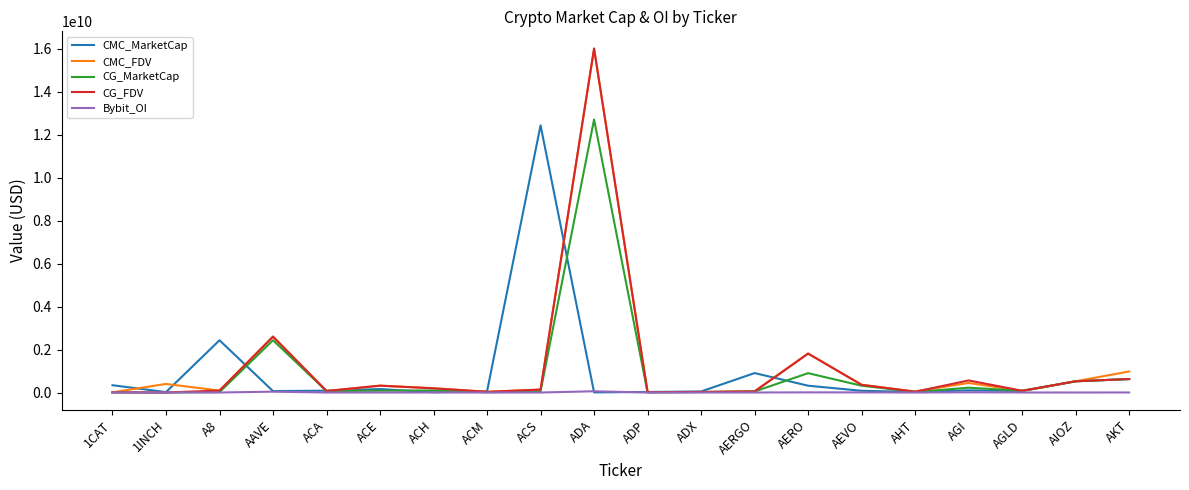

What is the spread (max minus min) of values at 1INCH?

399215068.8